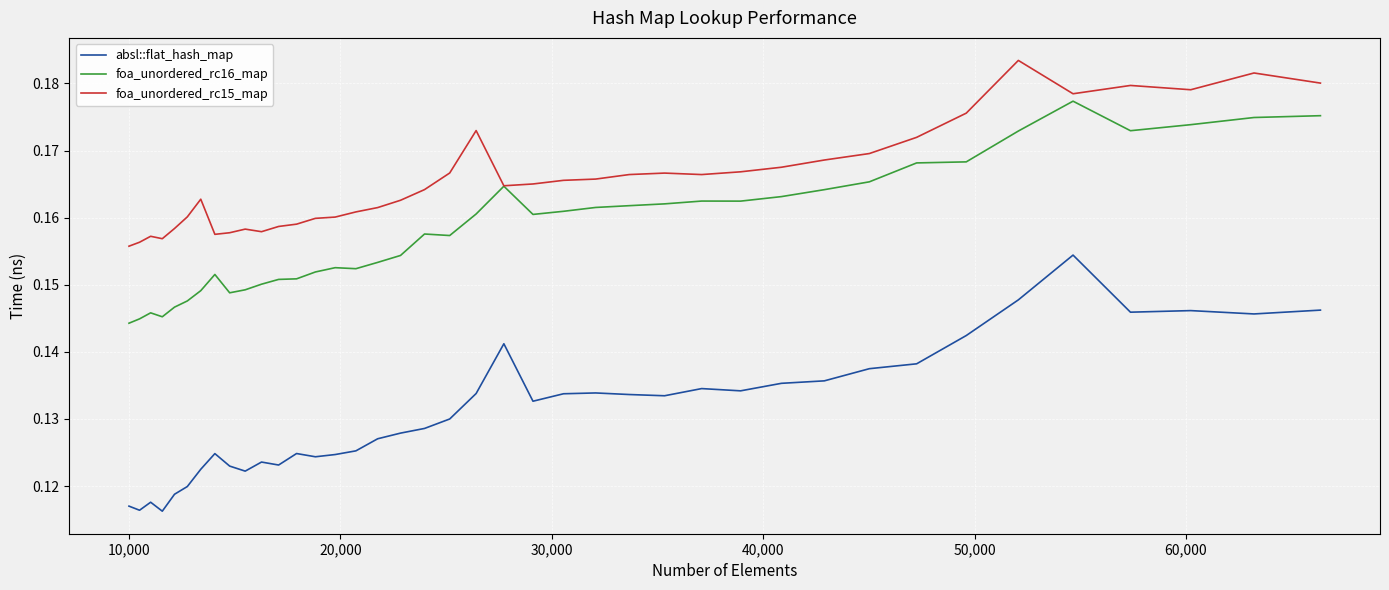

List the series in order of their overall mean, highest first.

foa_unordered_rc15_map, foa_unordered_rc16_map, absl::flat_hash_map